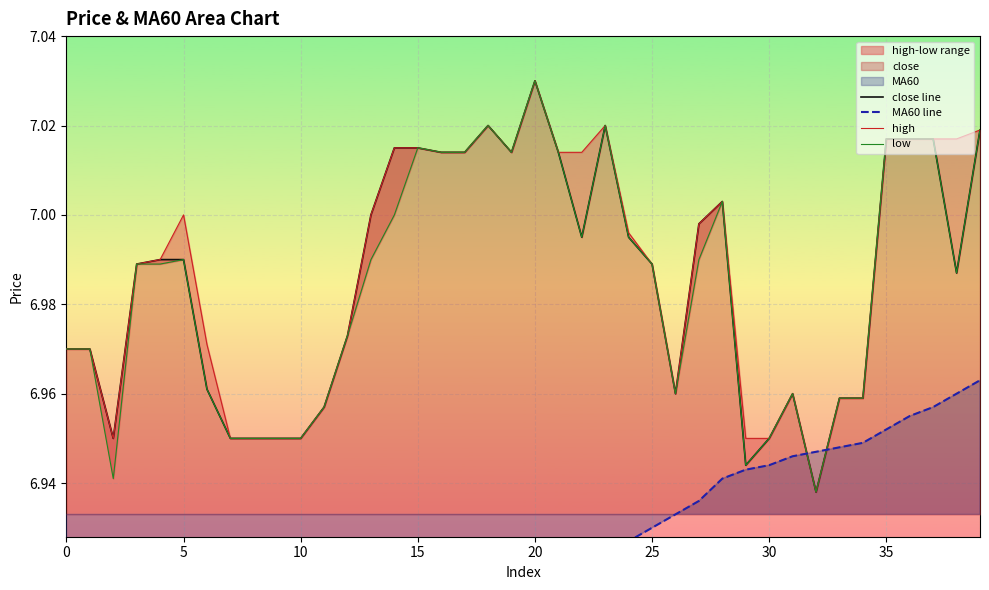

At 23, list the series in order from largest to smallest.

close line, high, low, MA60 line